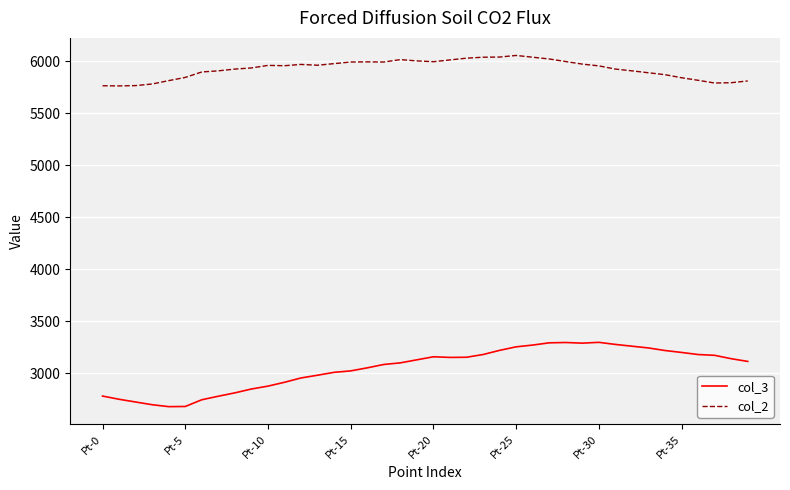

True or false: col_3 and col_2 cross at least once.

False